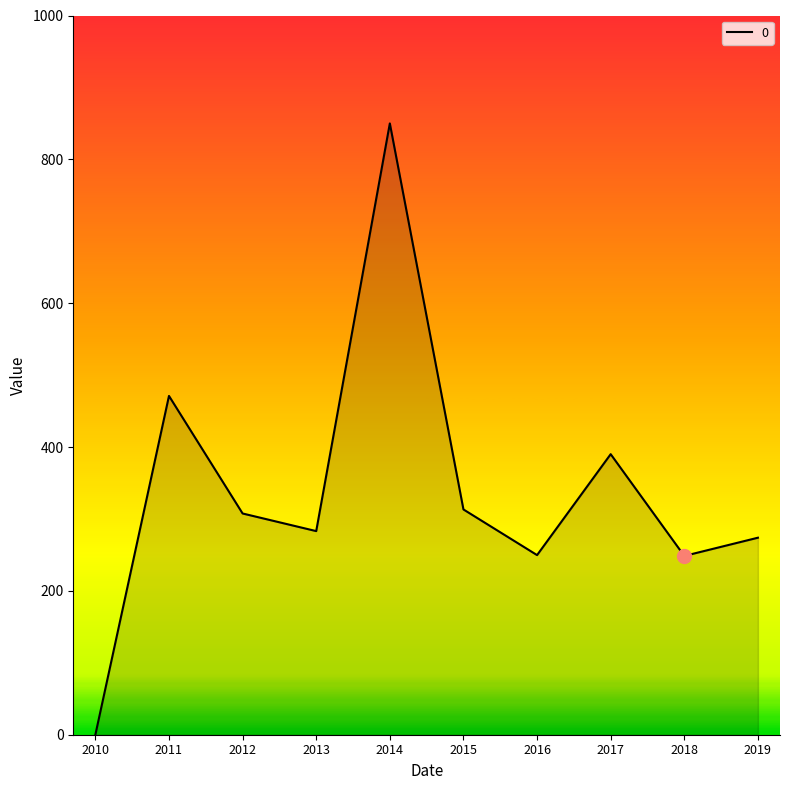

What is the change in value from 2011 to 2017?

-81.0